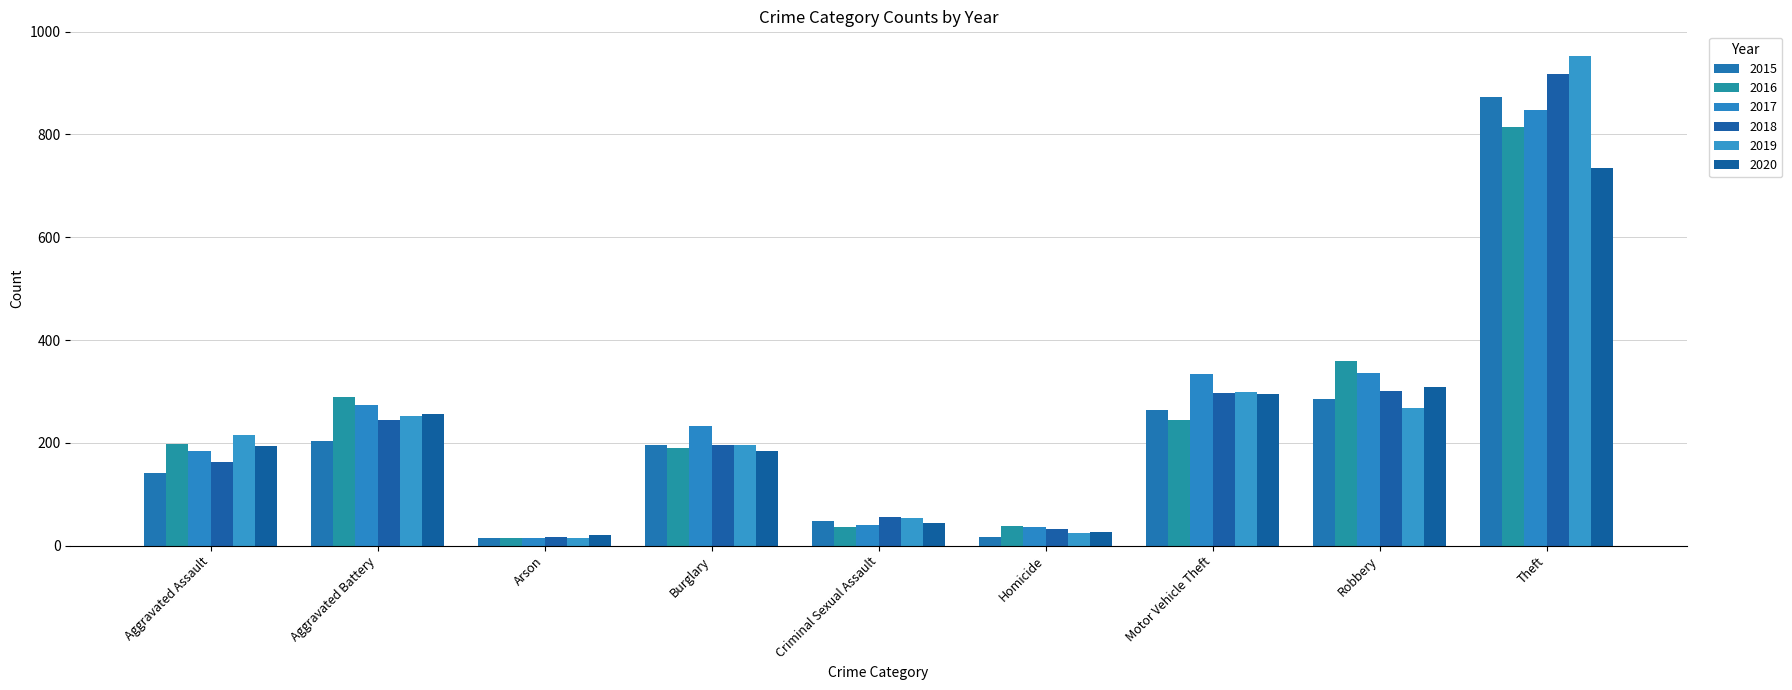

How many bars are there in total?

54